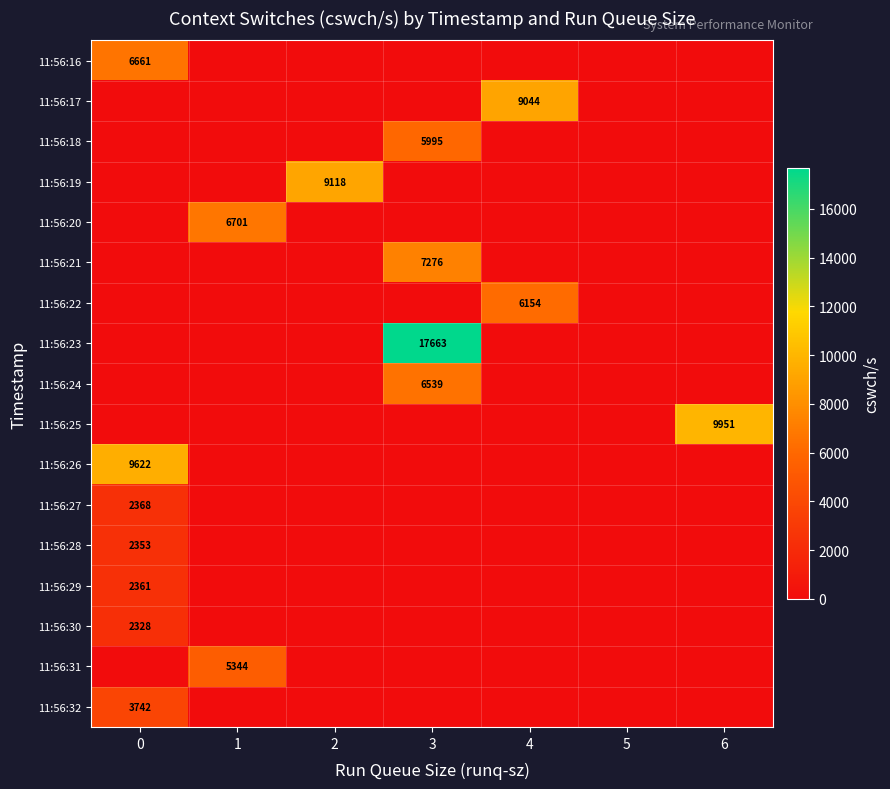

True or false: 11:56:27 has a value of 1555 at 0.

False